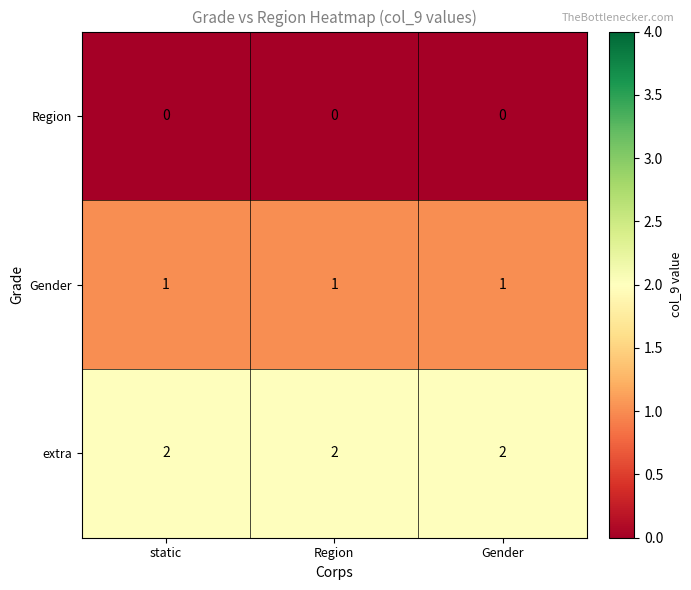

At how many categories does at least one series exceed 0?

3